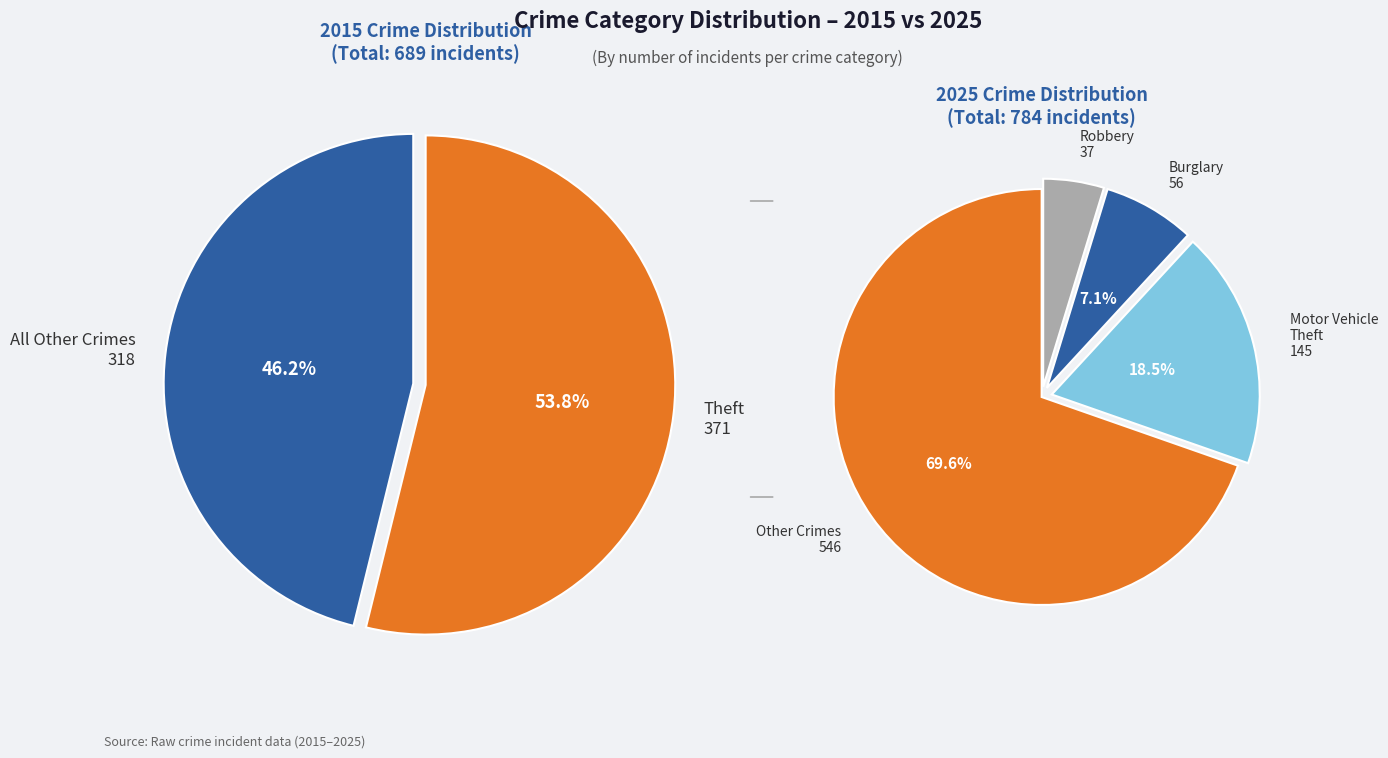

True or false: 8 accounts for 69% of the total.

False